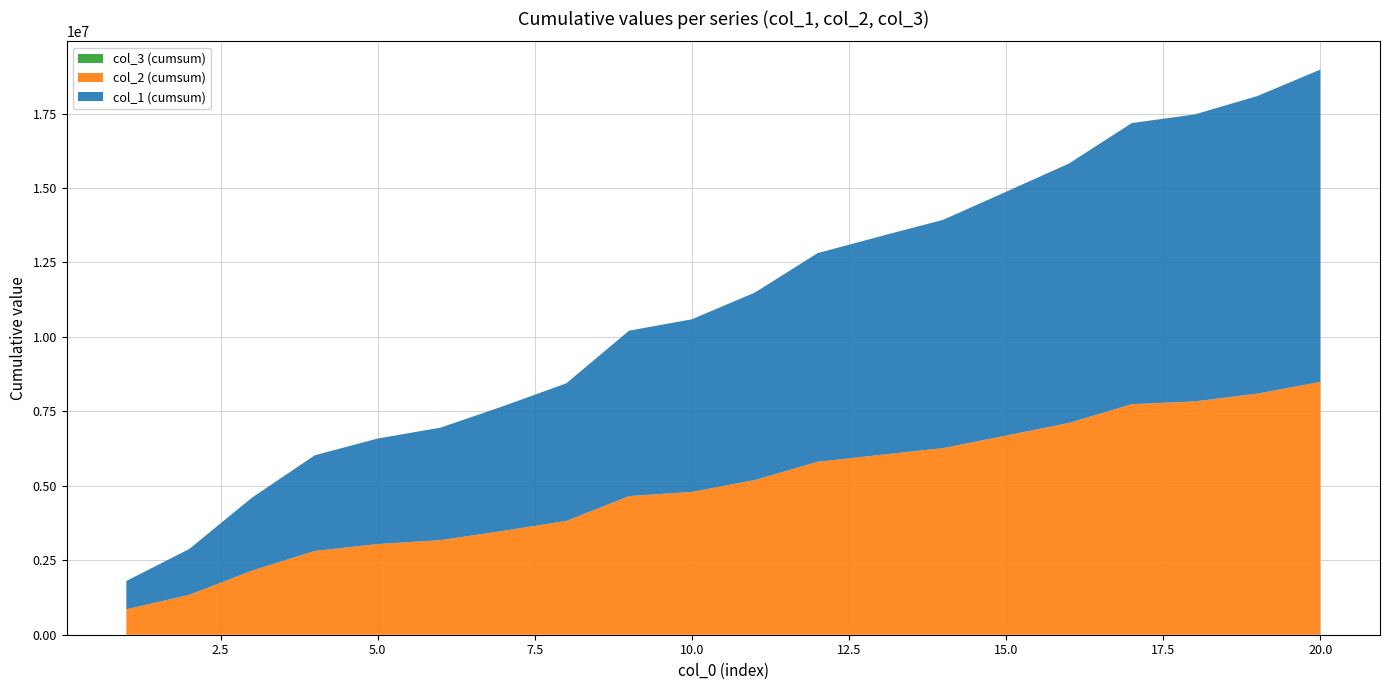

Reading left to right, list all the values displayed in this chart.

col_1: 952643	585864	913623	761167	330816	232800	411682	431605	934581	241459	497608	713060	332628	327223	520304	524235	729568	194178	359716	493433
col_2: 852643	485864	813623	661167	230816	132800	311682	331605	834581	141459	397608	613060	232628	227223	420304	424235	629568	94178	259716	393433
col_3: 1	1	1	1	1	1	1	1	1	1	1	1	1	1	1	1	1	1	1	1